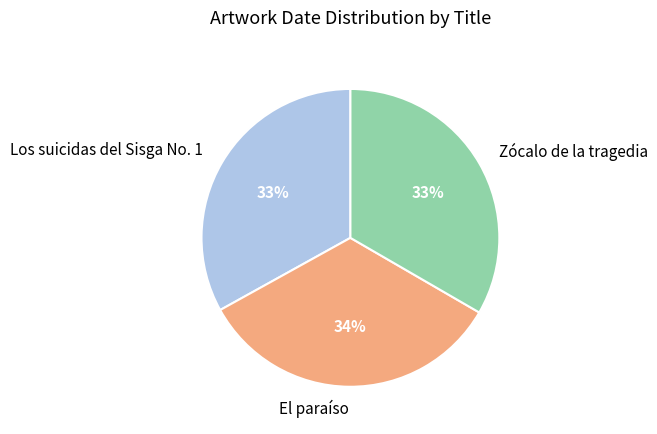

The Los suicidas del Sisga No. 1 slice represents 33% of the pie. True or false?

True